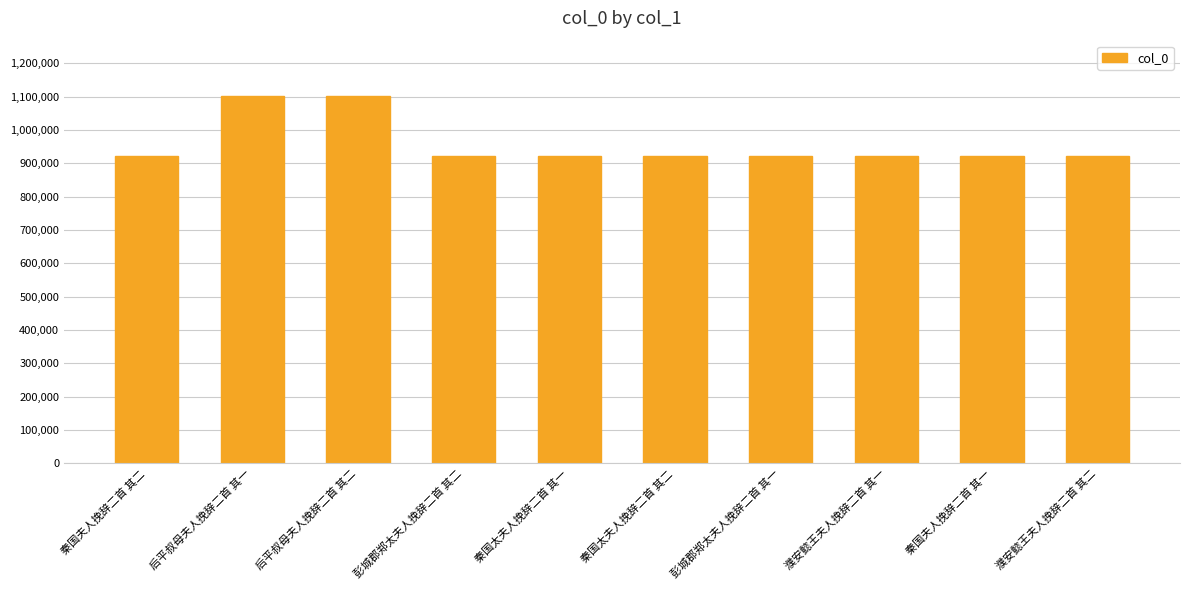

How many bars are there in total?

10